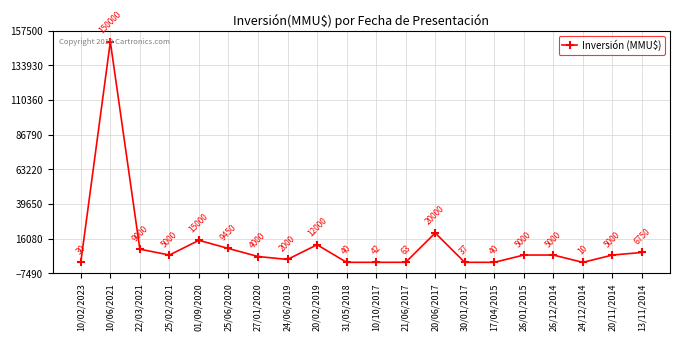

Is it true that the value at 10/06/2021 is 150000?

True